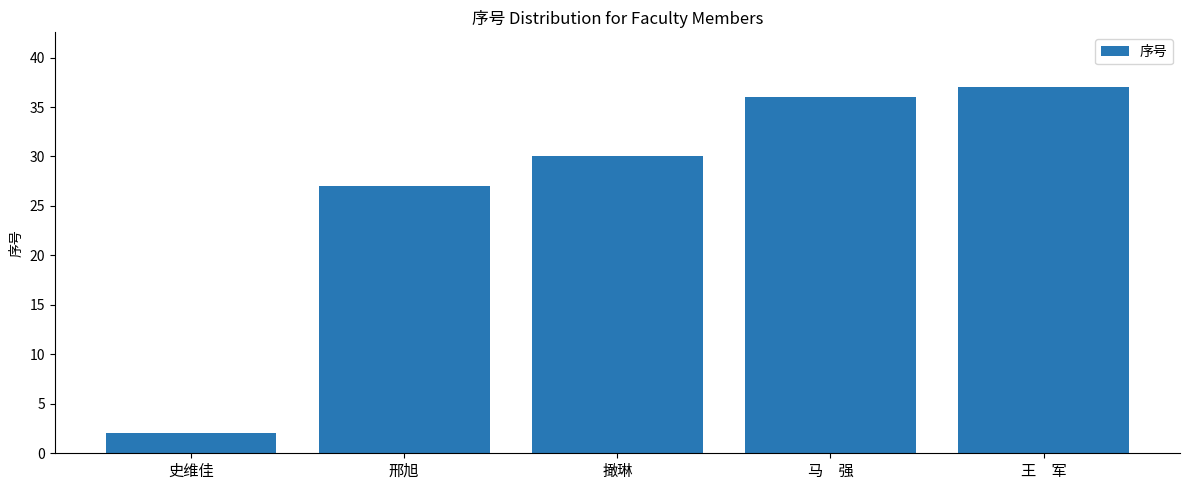

Rank the categories by value from highest to lowest.

王　军, 马　强, 撖琳, 邢旭, 史维佳